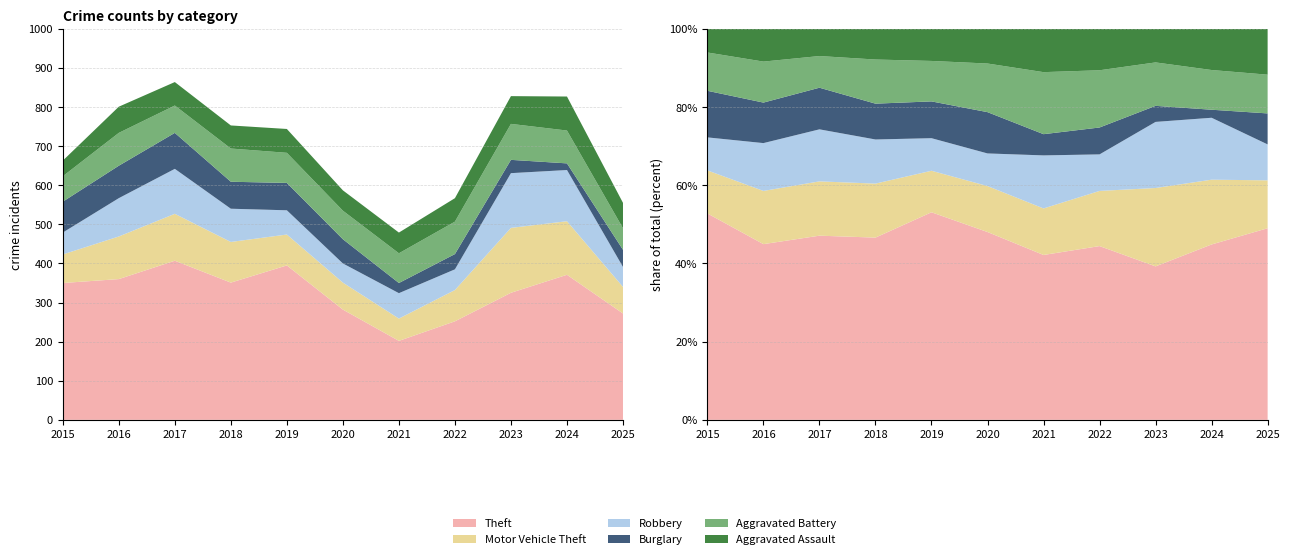

Reading right to left, list all the values displayed in this chart.

Theft: 2025=272	2024=371	2023=325	2022=252	2021=202	2020=282	2019=395	2018=351	2017=407	2016=360	2015=350
Motor Vehicle Theft: 2025=68	2024=137	2023=166	2022=80	2021=57	2020=69	2019=79	2018=104	2017=120	2016=109	2015=73
Robbery: 2025=51	2024=131	2023=140	2022=53	2021=65	2020=49	2019=62	2018=85	2017=115	2016=98	2015=56
Burglary: 2025=44	2024=17	2023=34	2022=39	2021=26	2020=62	2019=70	2018=69	2017=92	2016=83	2015=79
Aggravated Battery: 2025=55	2024=84	2023=92	2022=83	2021=76	2020=73	2019=77	2018=85	2017=70	2016=84	2015=65
Aggravated Assault: 2025=65	2024=87	2023=71	2022=60	2021=53	2020=52	2019=61	2018=59	2017=60	2016=67	2015=40